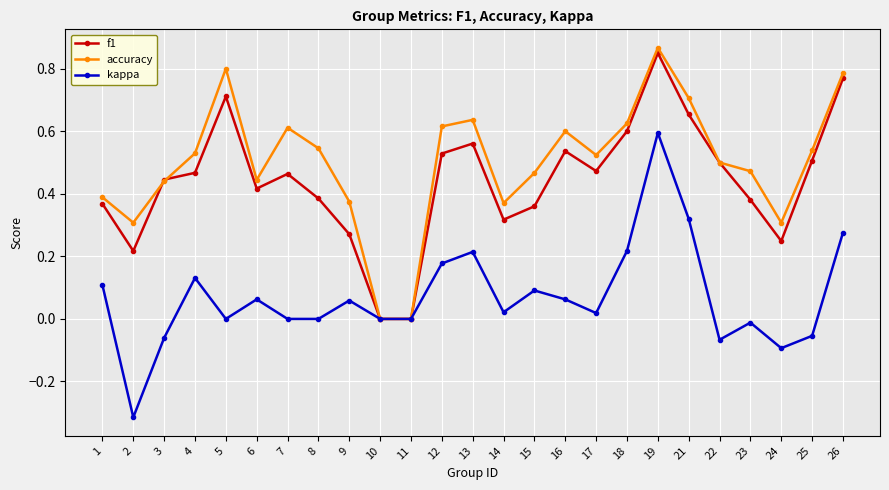

What is the total value across all series at 18?

1.4